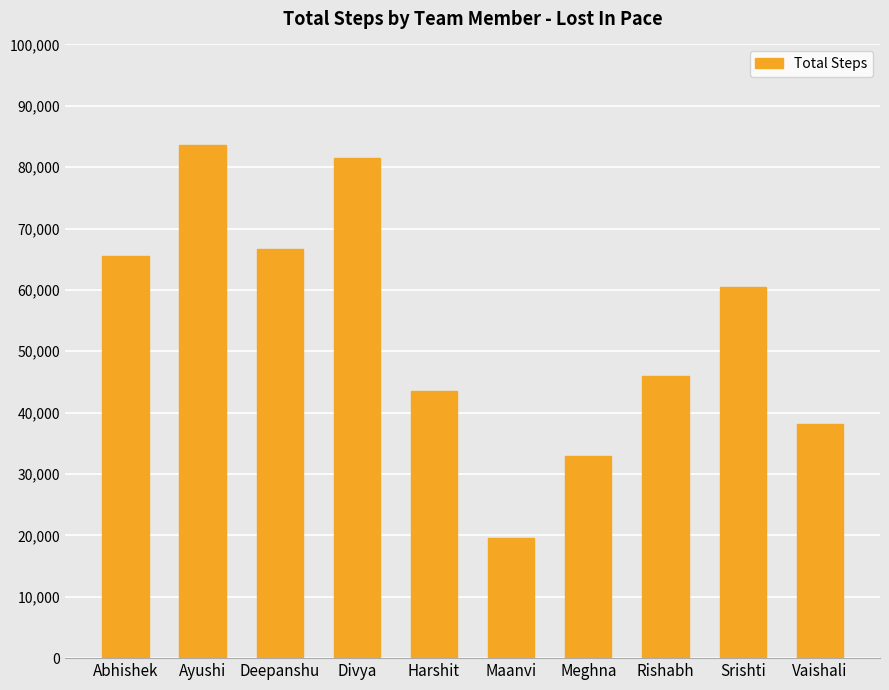

List the labels in order of value, smallest first.

Maanvi, Meghna, Vaishali, Harshit, Rishabh, Srishti, Abhishek, Deepanshu, Divya, Ayushi